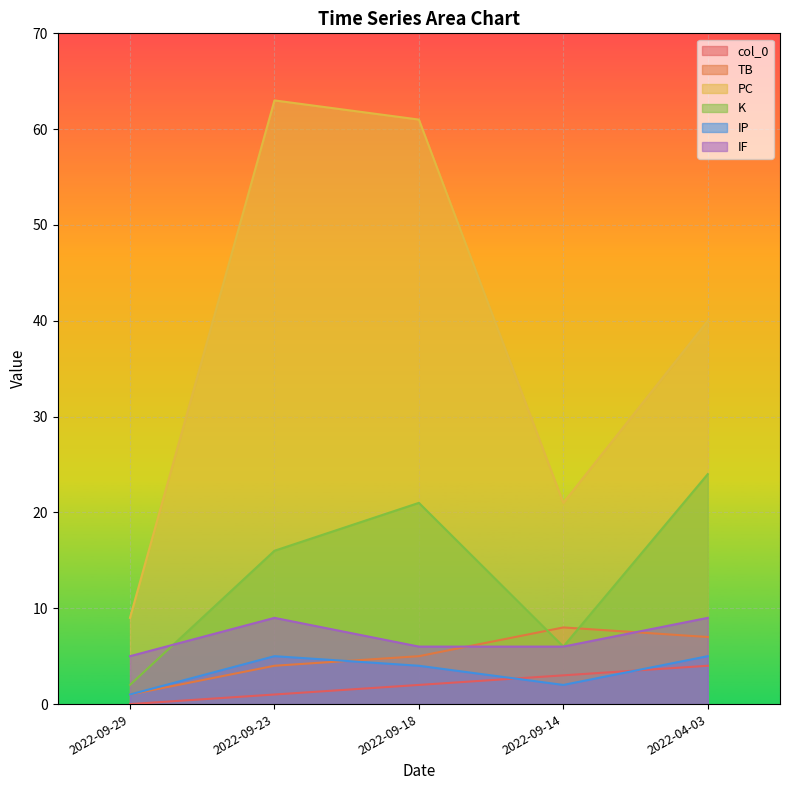

True or false: col_0 and PC cross at least once.

False